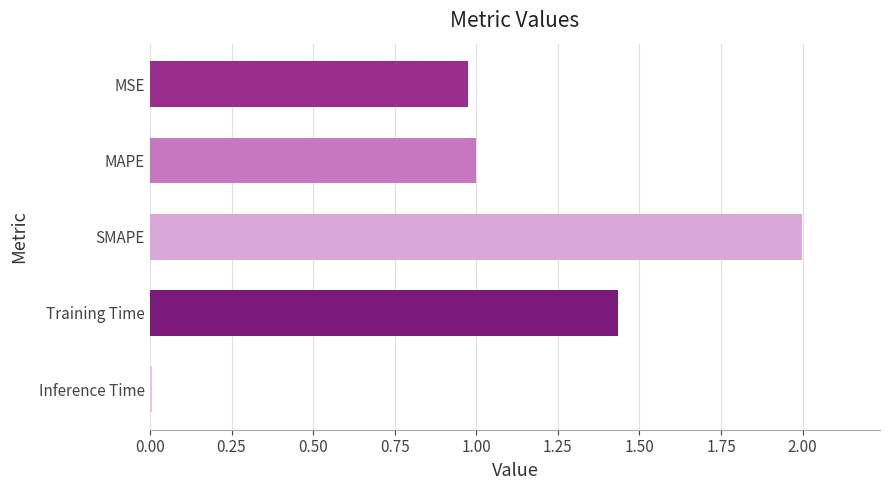

The chart shows a value of 2.0 at SMAPE. True or false?

True